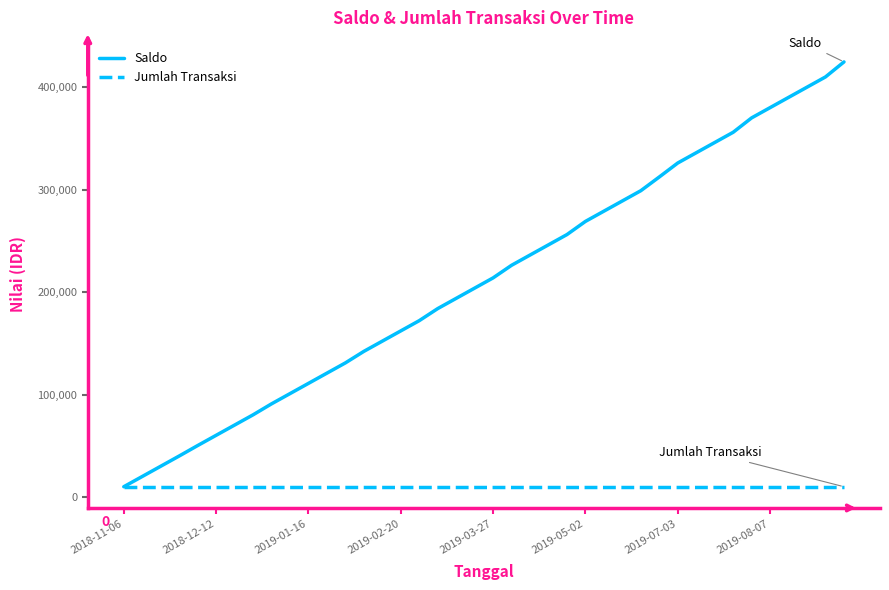

Which series has the largest range (max minus min)?

Saldo